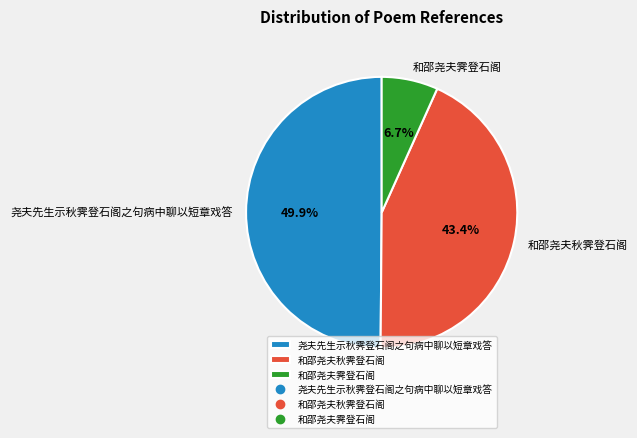

Is it true that 和邵尧夫秋霁登石阁 is 56% of the pie?

False